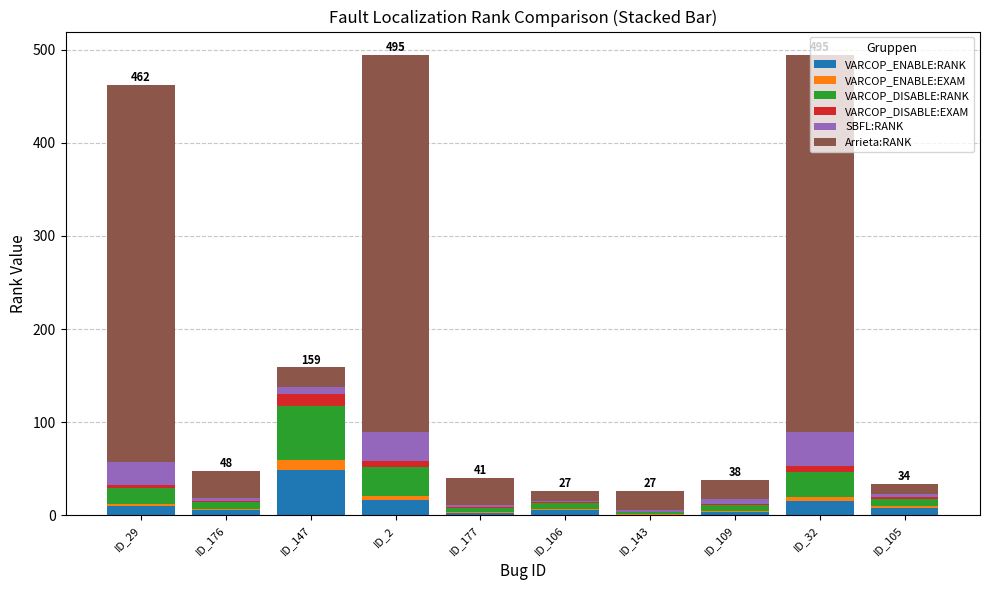

What is the maximum value for VARCOP_ENABLE:RANK?

49.0